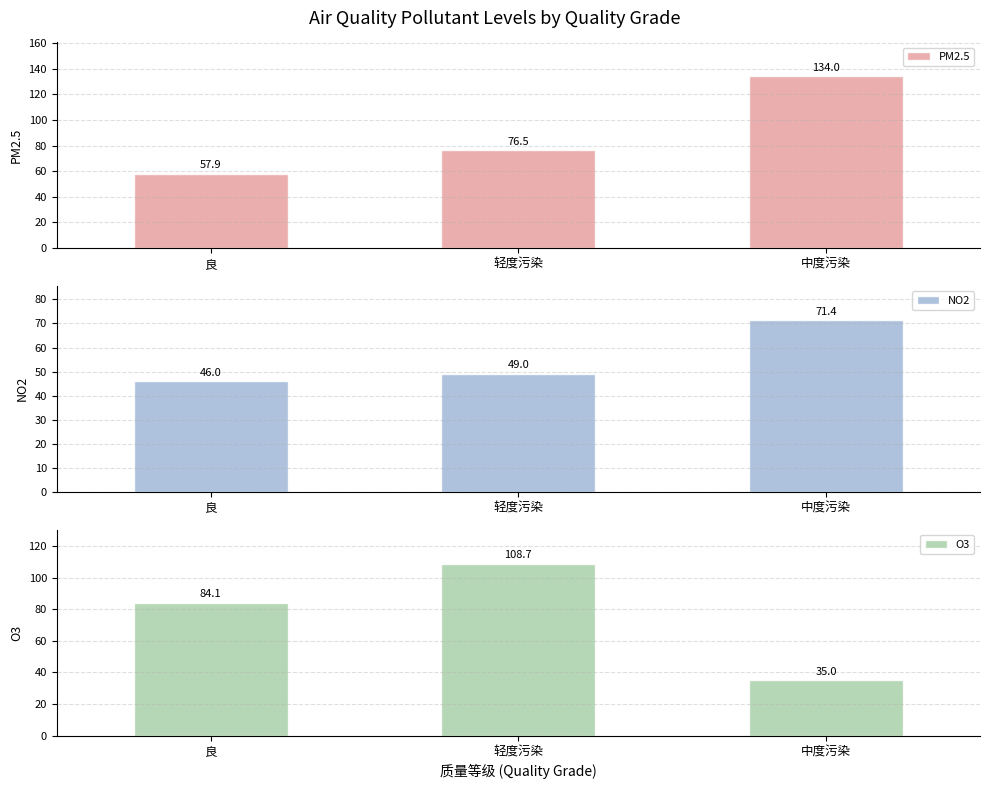

What position from the left is 轻度污染?

2